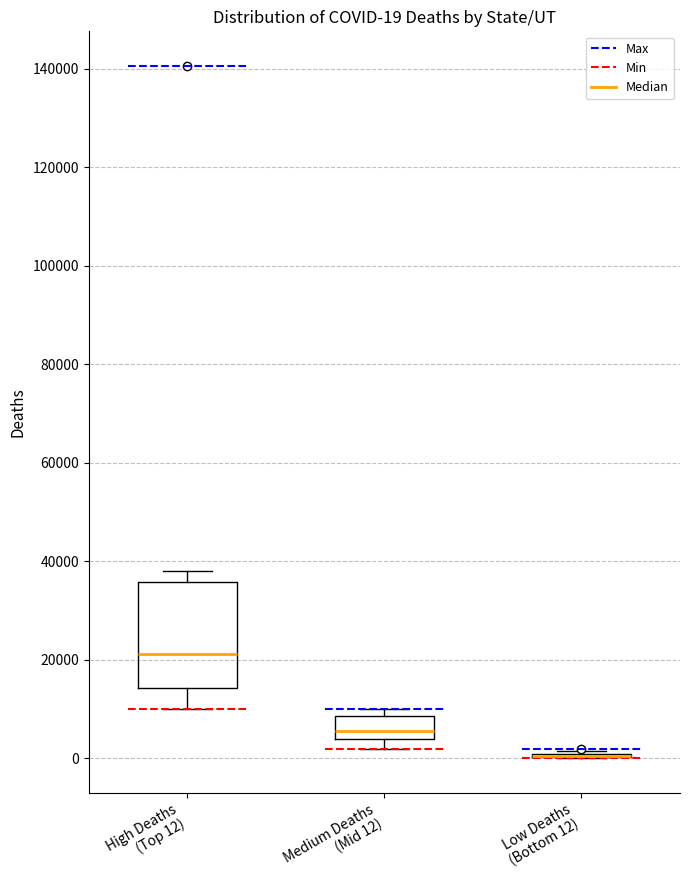

Which box is the tallest, from its lower edge to its upper edge?

High Deaths (Top 12)